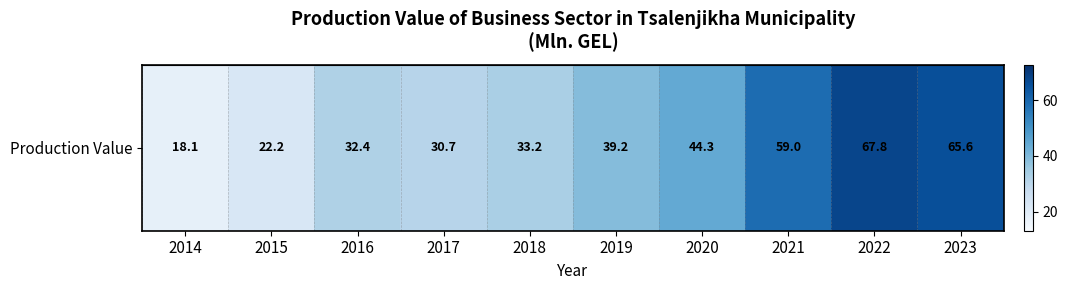

List the labels in order of value, smallest first.

2014, 2015, 2017, 2016, 2018, 2019, 2020, 2021, 2023, 2022